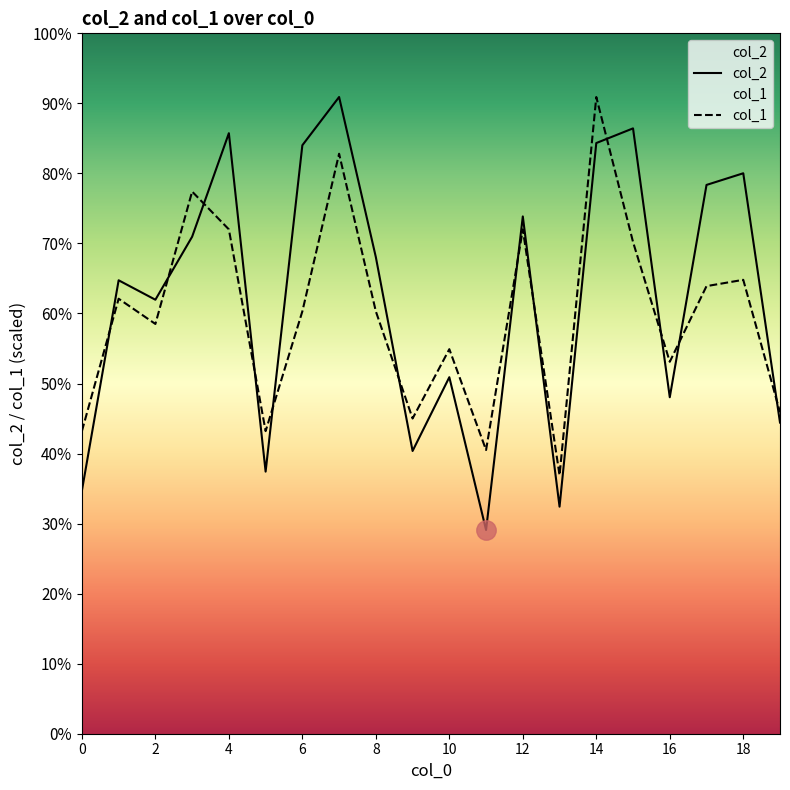

Reading right to left, transcribe all the data shown in this chart.

col_2: 4643.0	8363.0	8189.0	5021.0	9033.0	8814.0	3388.0	7719.0	3040.0	5320.0	4219.0	7112.0	9501.0	8781.0	3911.0	8961.0	7416.0	6476.0	6766.0	3627.0
col_1: 4797.5	6773.0	6678.9	5550.1	7337.4	9501.0	3856.8	7525.5	4233.1	5738.2	4703.5	6302.6	8654.4	6302.6	4515.3	7525.5	8090.0	6114.5	6490.8	4515.3